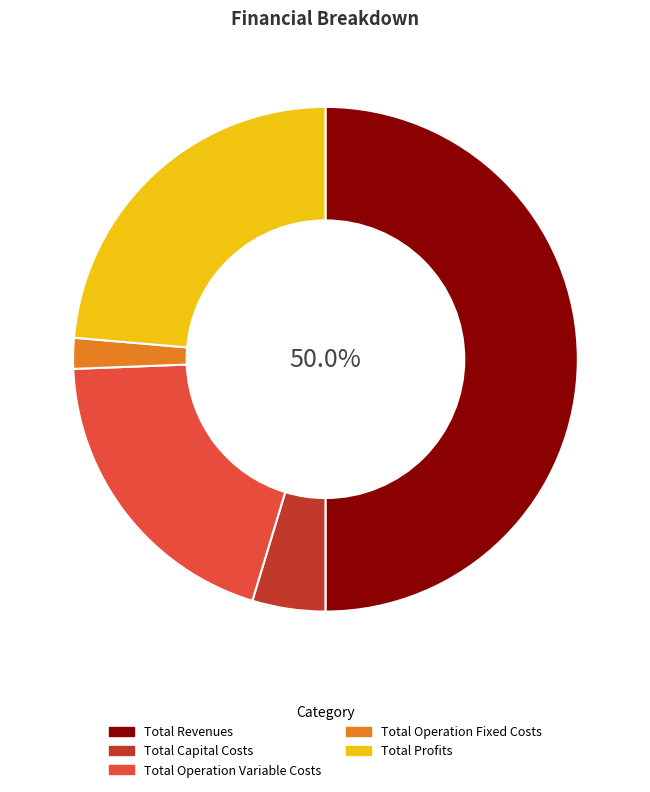

What is the majority slice?

Total Revenues